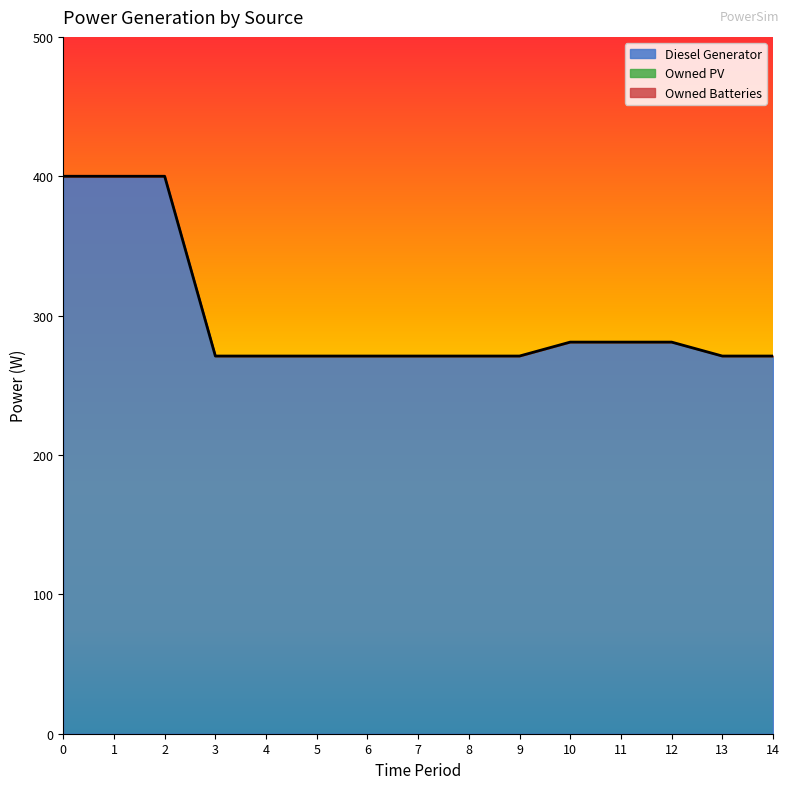

What is the difference between the second highest and second lowest values in the Diesel Generator series?

129